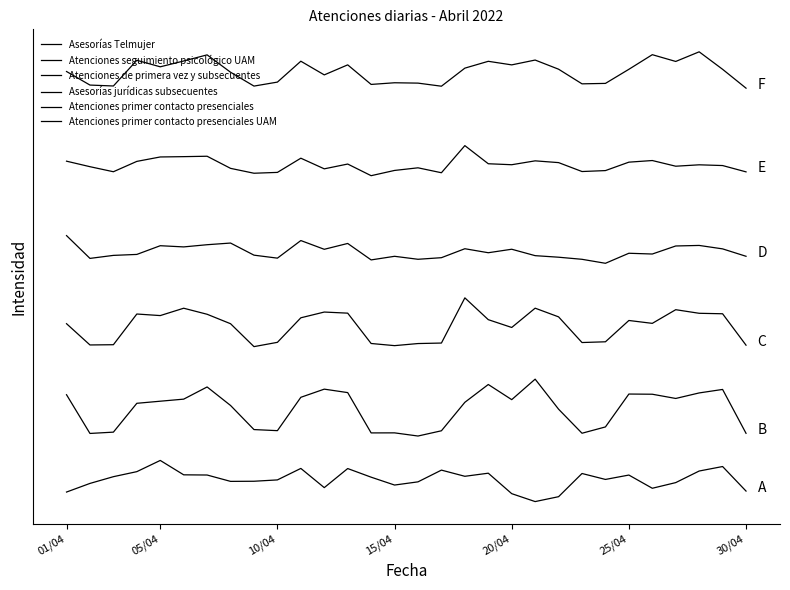

True or false: Atenciones primer contacto presenciales and Asesorías Telmujer cross at least once.

False